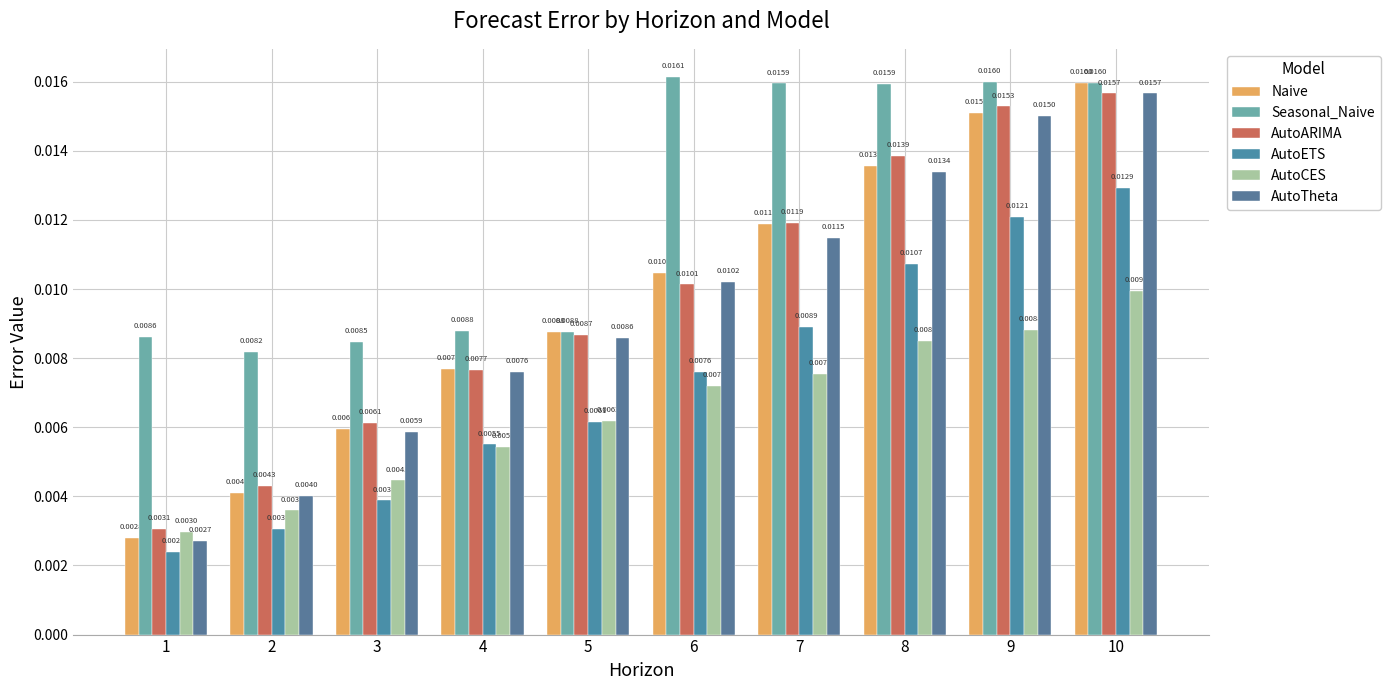

What is the total value across all series at 10?

0.1